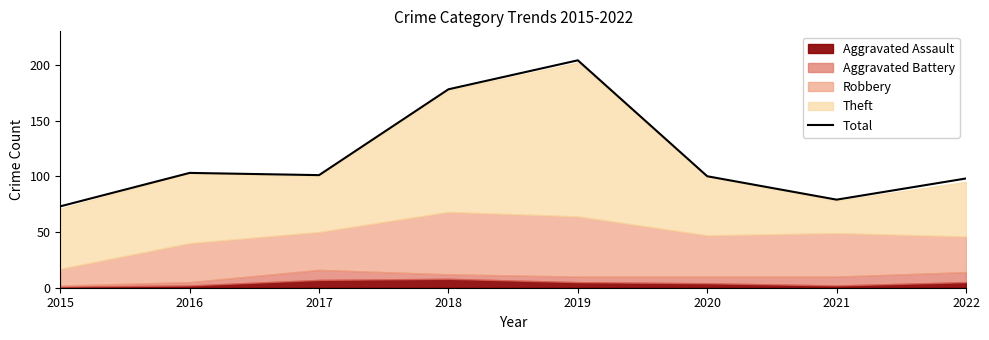

The chart shows a value of 100 at 2020. True or false?

True